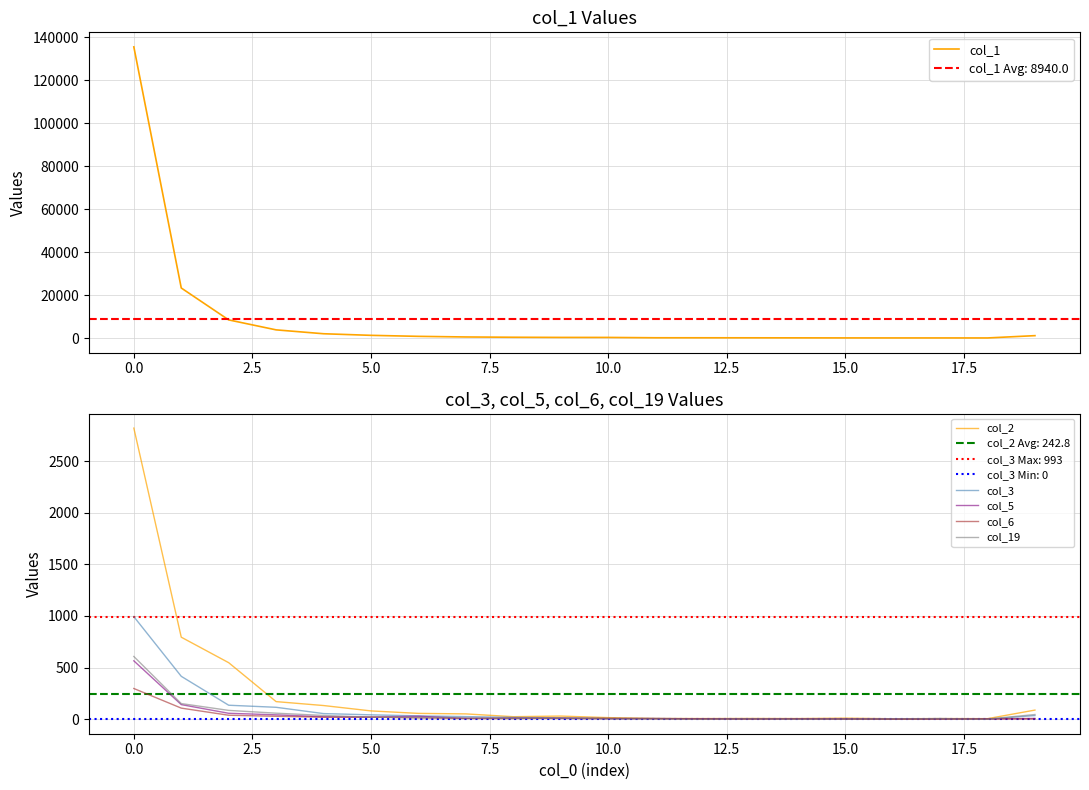

How many lines are shown in the chart?

6